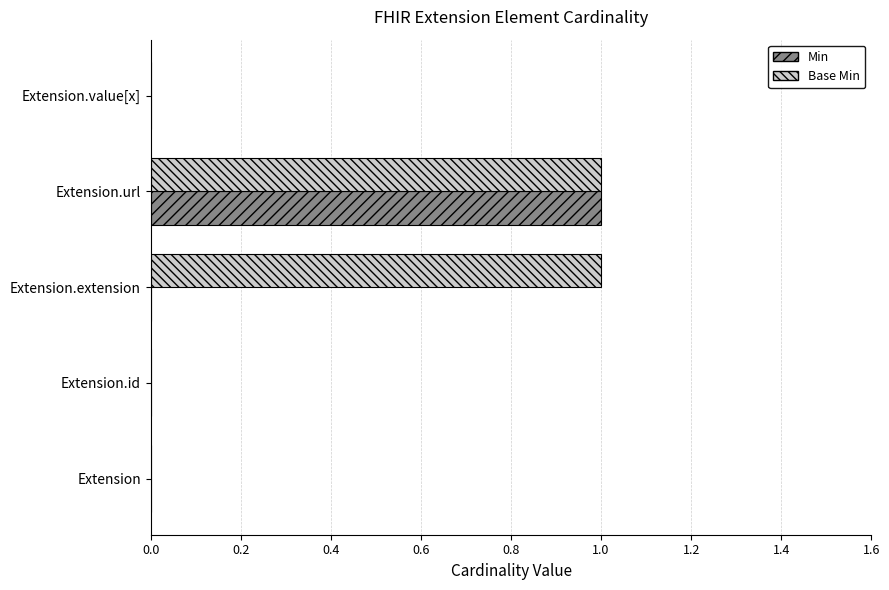

At which label does Min reach its peak?

Extension.url